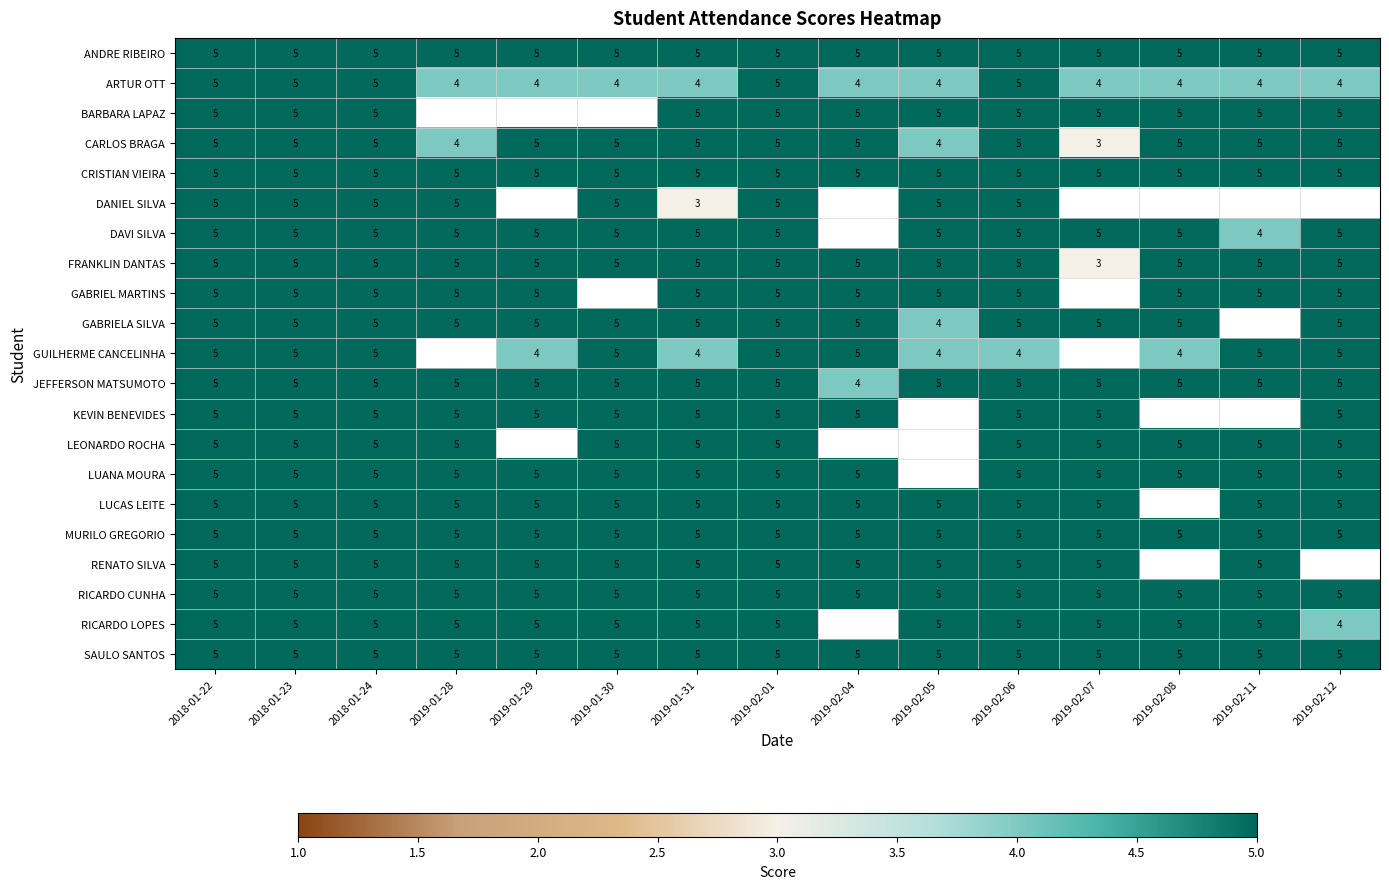

At which label does FRANKLIN DANTAS reach its minimum?

2019-02-07